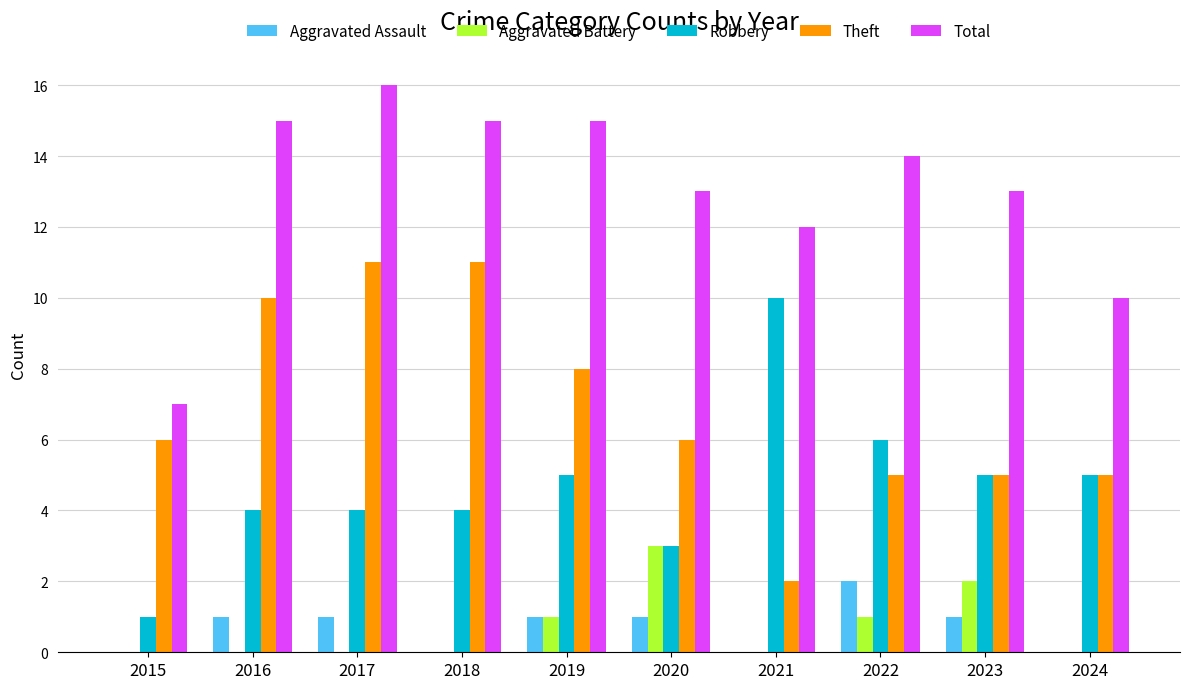

Between 2023 and 2024, which series saw the biggest shift?

Total